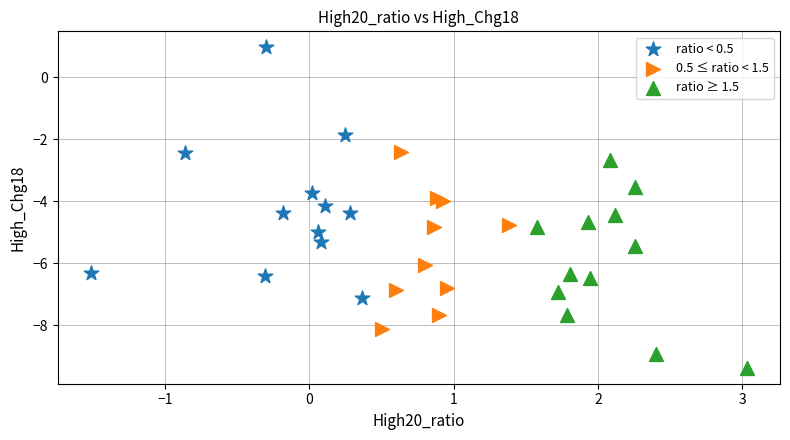

Which series has the widest spread of Y values?

ratio < 0.5